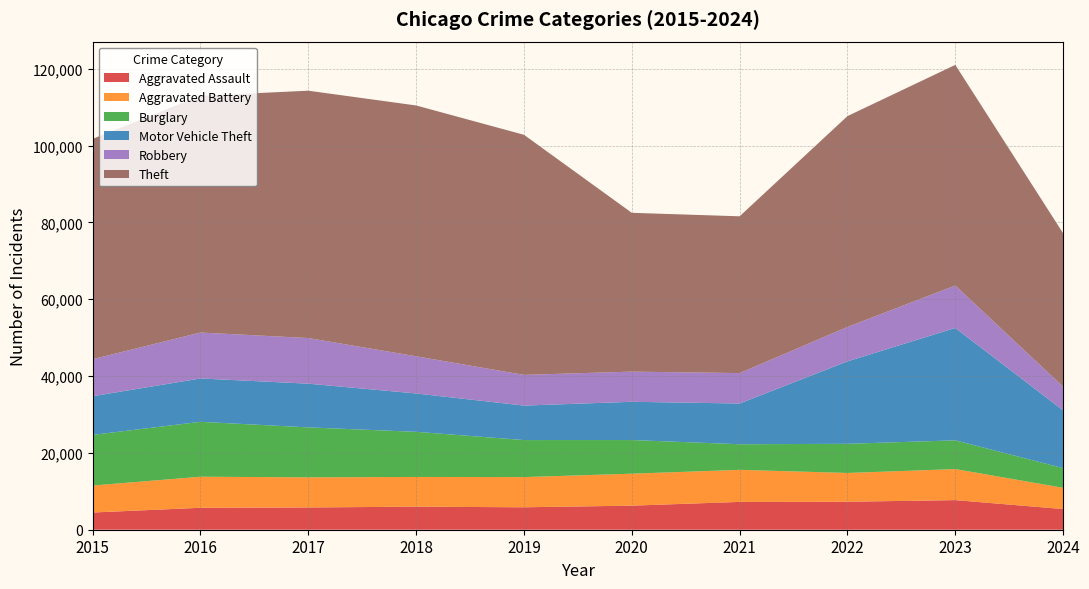

Reading left to right, transcribe all the data shown in this chart.

Aggravated Assault: 4480	5713	5793	6002	5841	6265	7242	7280	7710	5379
Aggravated Battery: 7019	8086	7845	7735	7858	8320	8347	7491	8077	5537
Burglary: 13184	14289	13001	11747	9638	8758	6662	7593	7483	5113
Motor Vehicle Theft: 10068	11285	11380	9985	8977	9959	10603	21463	29249	15040
Robbery: 9638	11960	11880	9681	7995	7855	7920	8963	11053	6165
Theft: 57351	61623	64386	65290	62495	41339	40813	54882	57434	39939